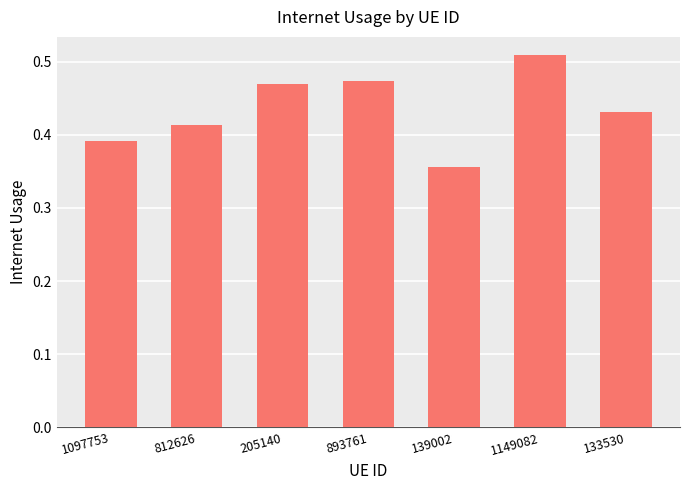

What is the label of the 4th bar from the right?

893761